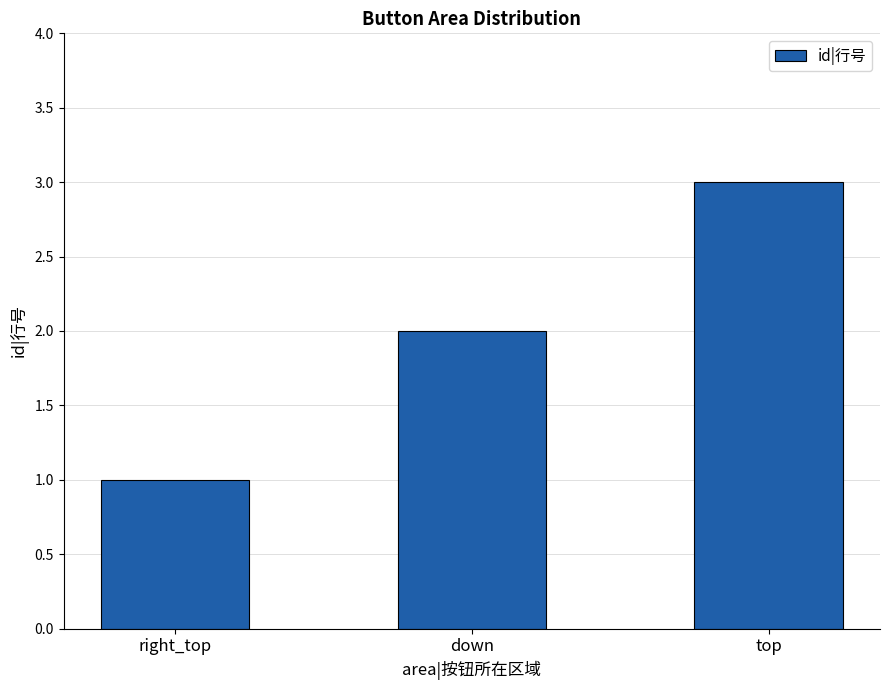

List the labels in order of value, largest first.

top, down, right_top